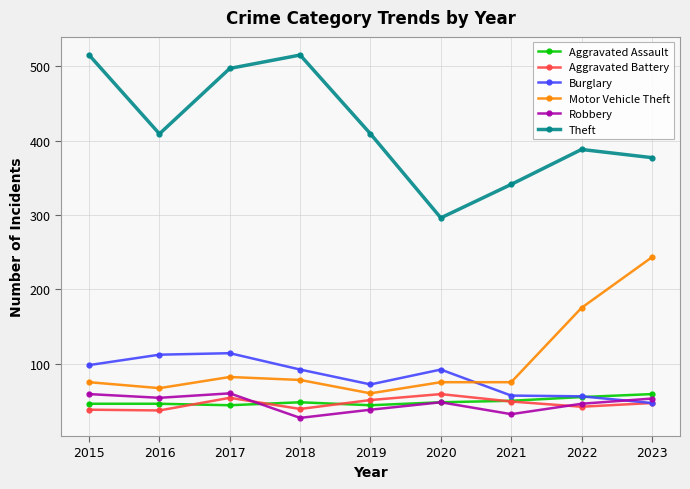

Which series changed the most between 2019 and 2022?

Motor Vehicle Theft